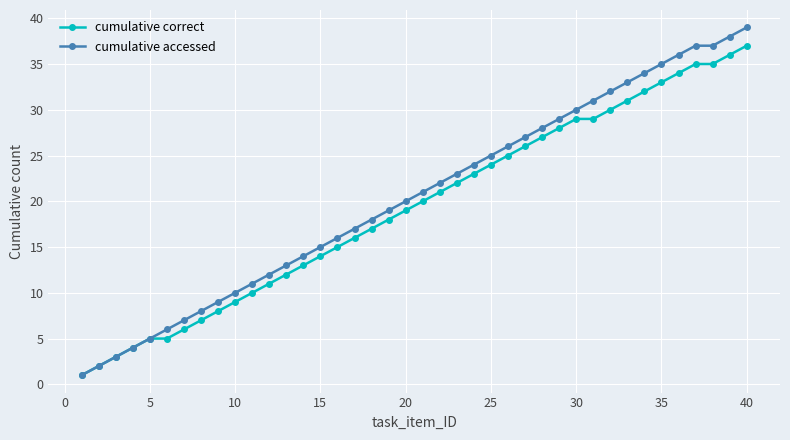

Which series has the widest spread of values?

cumulative accessed